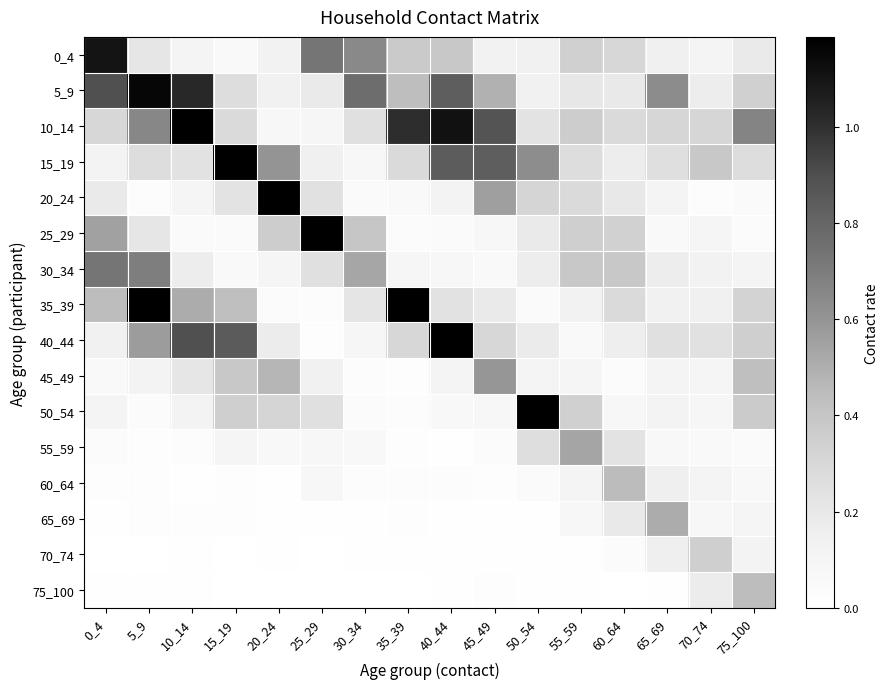

Which has a higher value, 50_54 or 25_29?

25_29